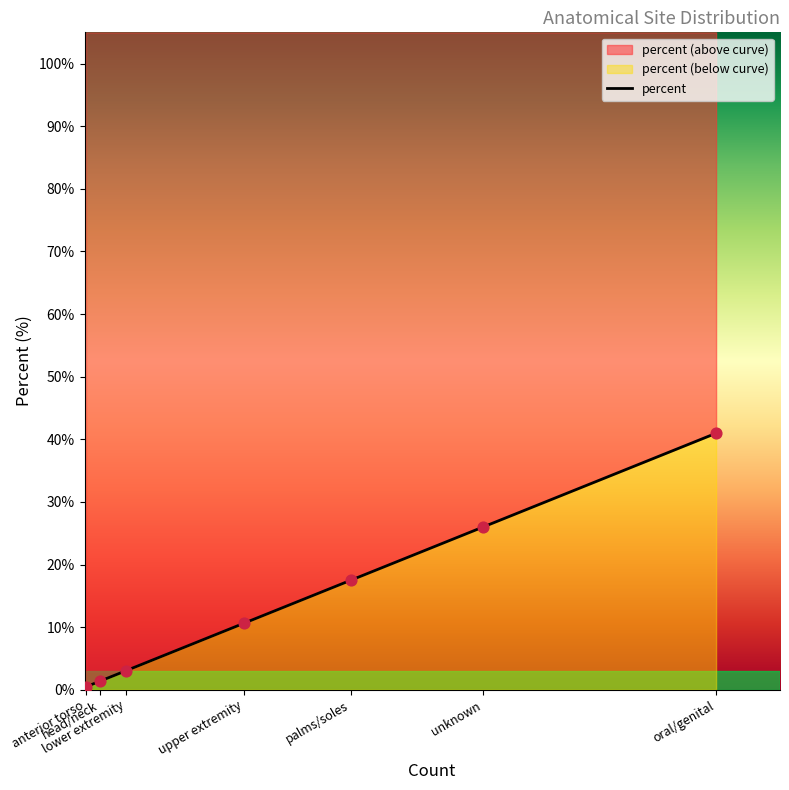

Which has a higher value, upper extremity or head/neck?

upper extremity